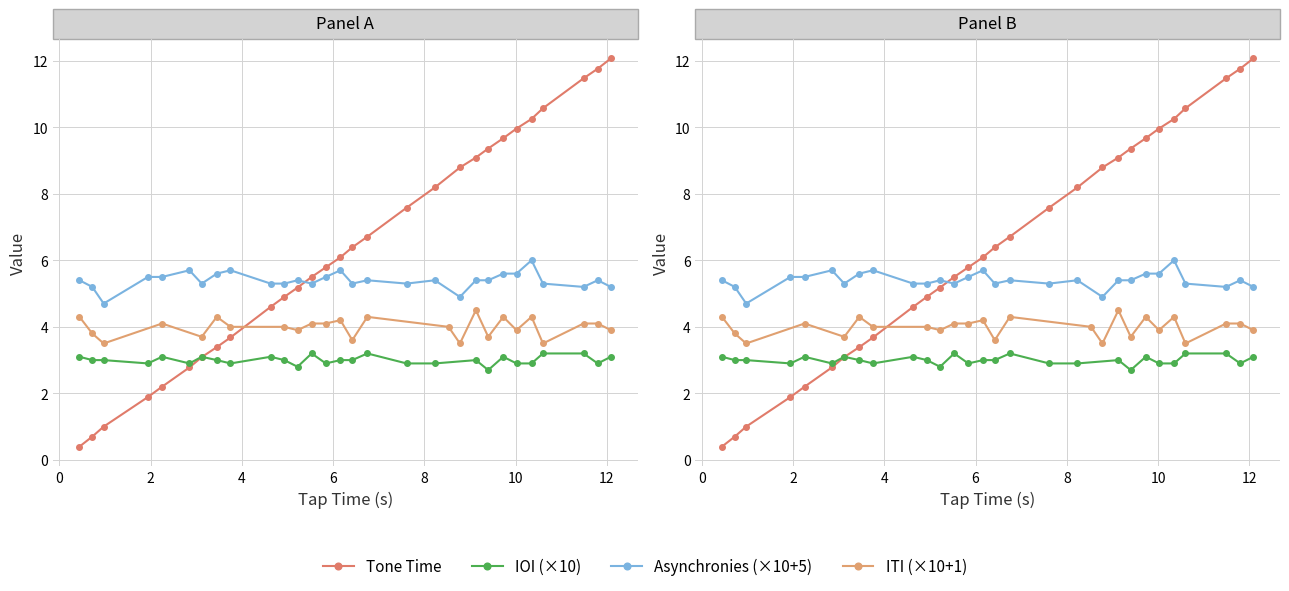

How many values are below 6?

14